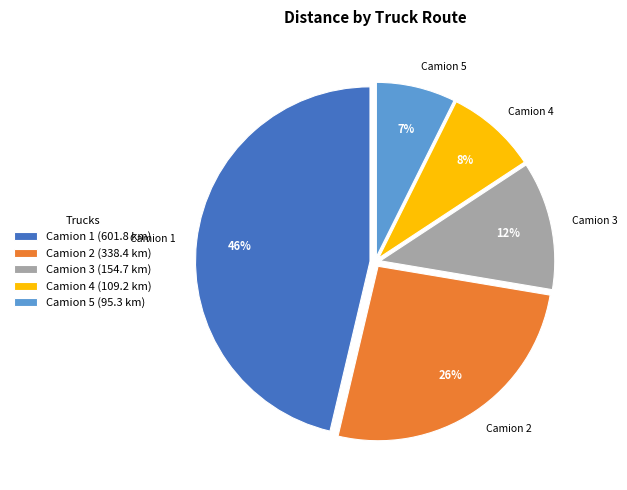

How many slices are in this pie chart?

5